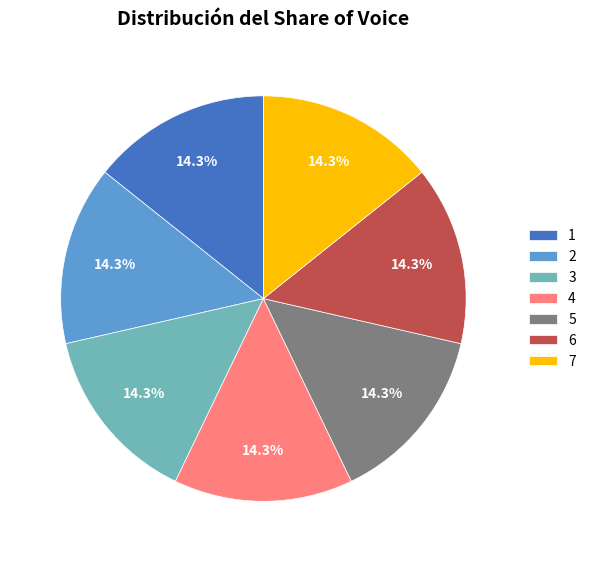

What is the total percentage of 7 and 6?

28.6%